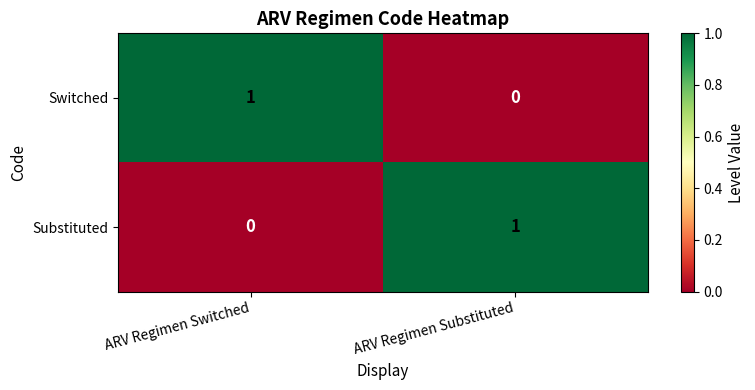

Rank the series at ARV Regimen Substituted from lowest to highest value.

Switched, Substituted